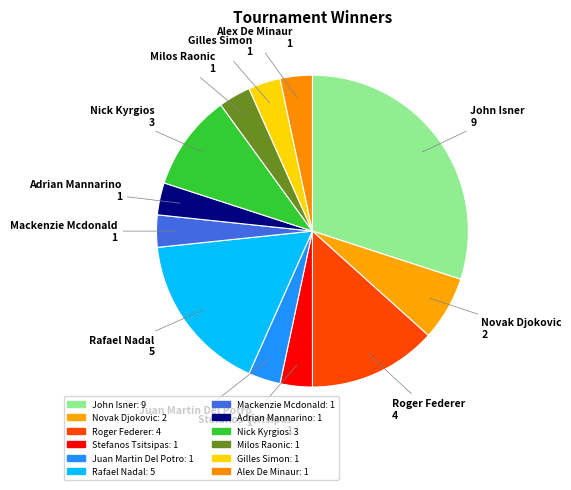

Count the number of slices in the pie.

12